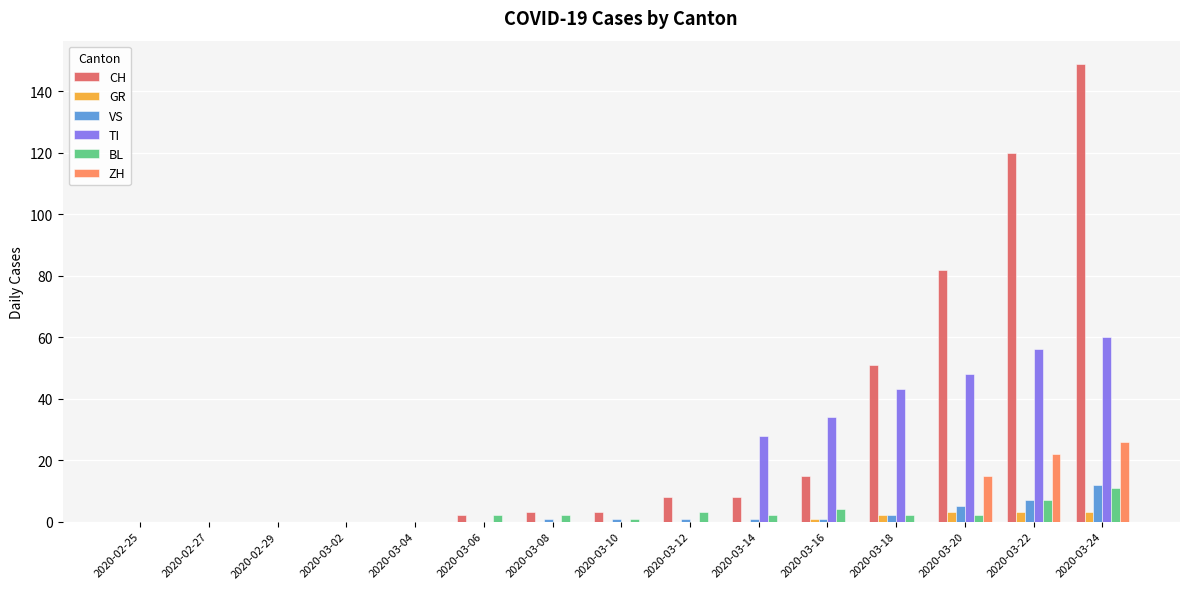

At which category is the sum across all series the highest?

2020-03-24